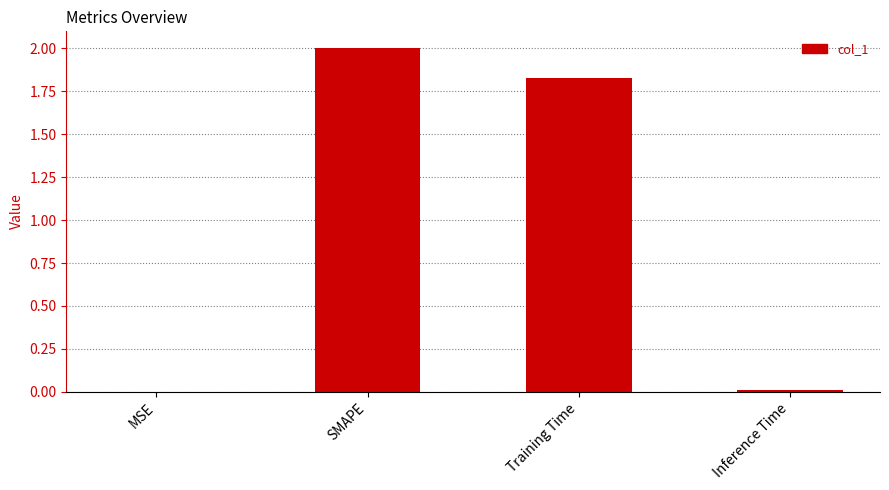

The chart shows a value of 2.0 at SMAPE. True or false?

True